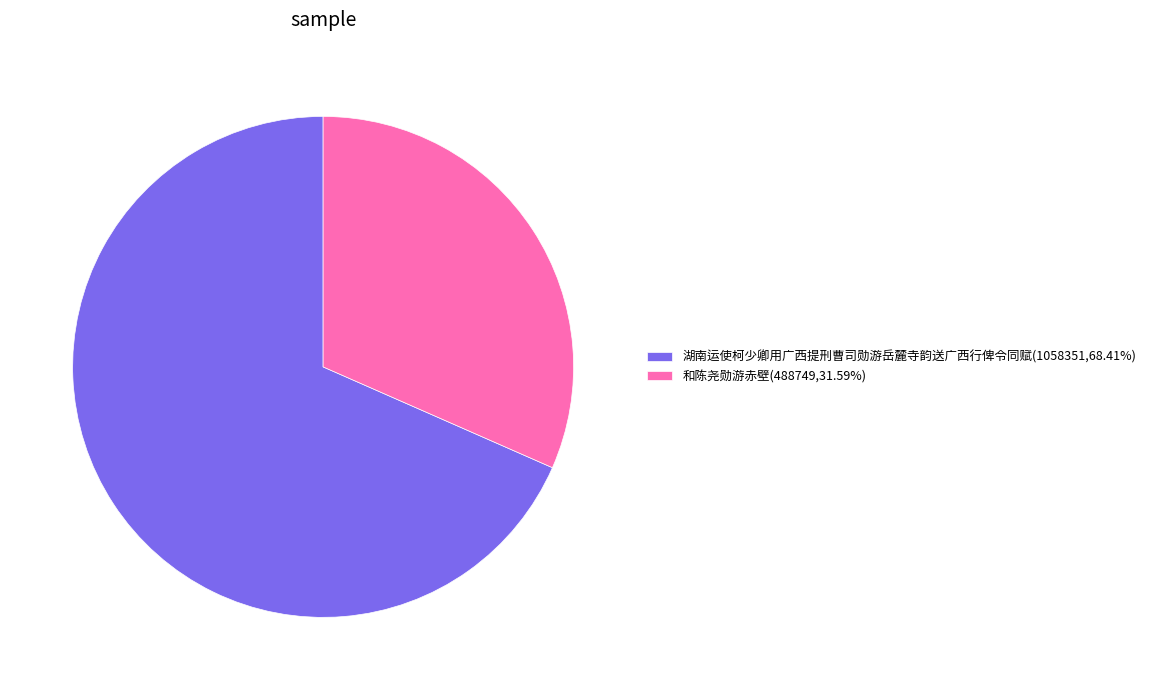

Which has a higher value, 和陈尧勋游赤壁 or 湖南运使柯少卿用广西提刑曹司勋游岳麓寺韵送广西行俾令同赋?

湖南运使柯少卿用广西提刑曹司勋游岳麓寺韵送广西行俾令同赋